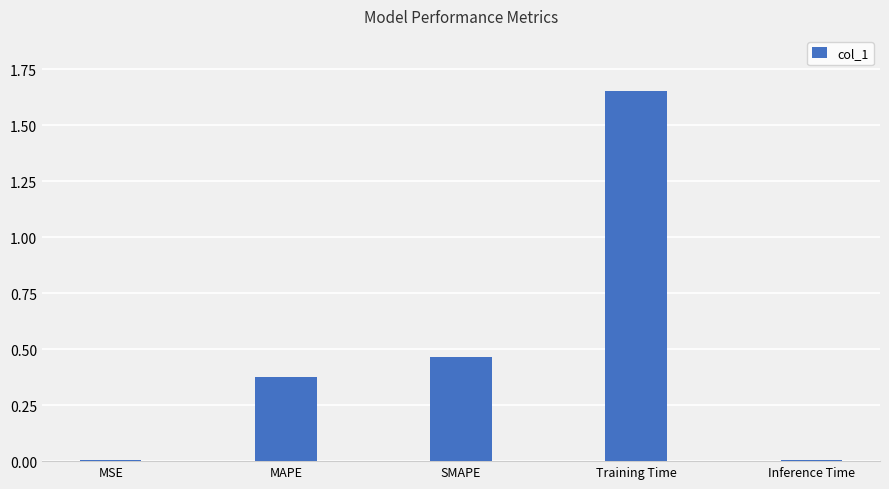

Are the bars horizontal?

No